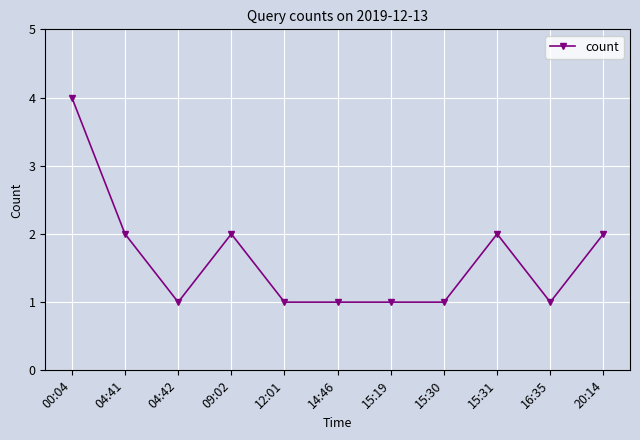

Is it true that the value at 20:14 is 2?

True